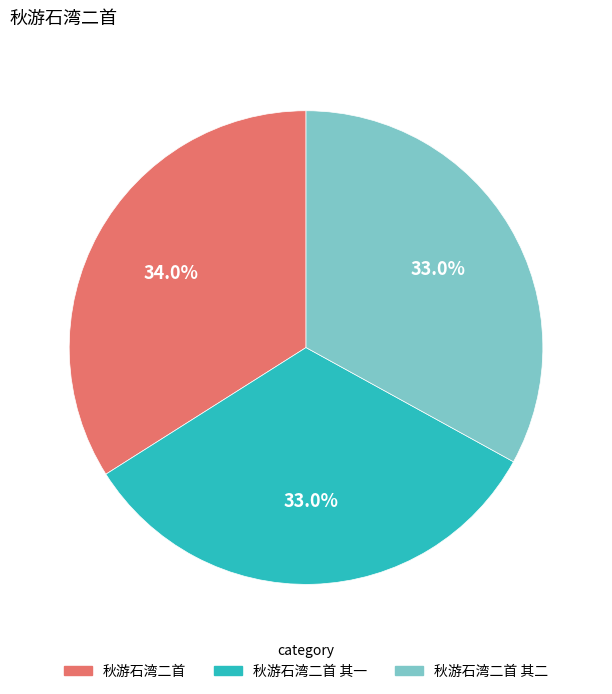

Does 秋游石湾二首 represent more than half of the total?

No